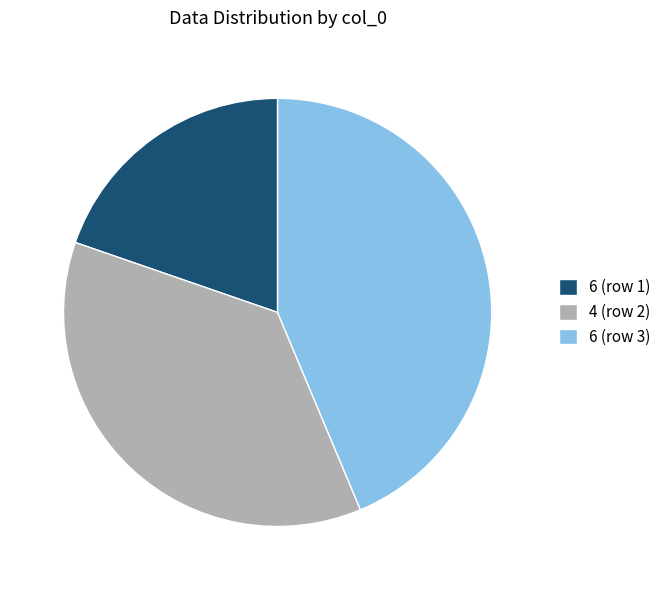

Count the number of slices in the pie.

3